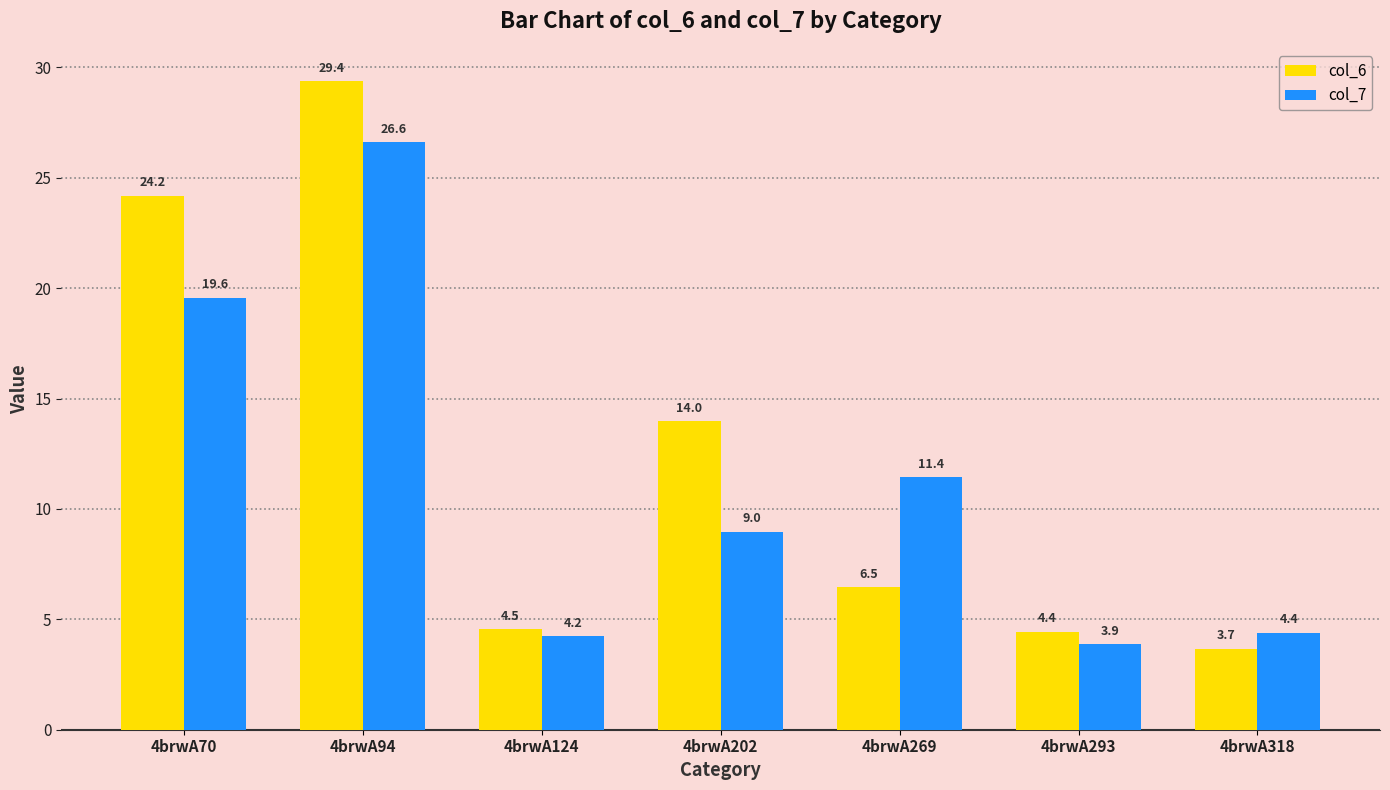

Which category has the highest value in the col_6 series?

4brwA94